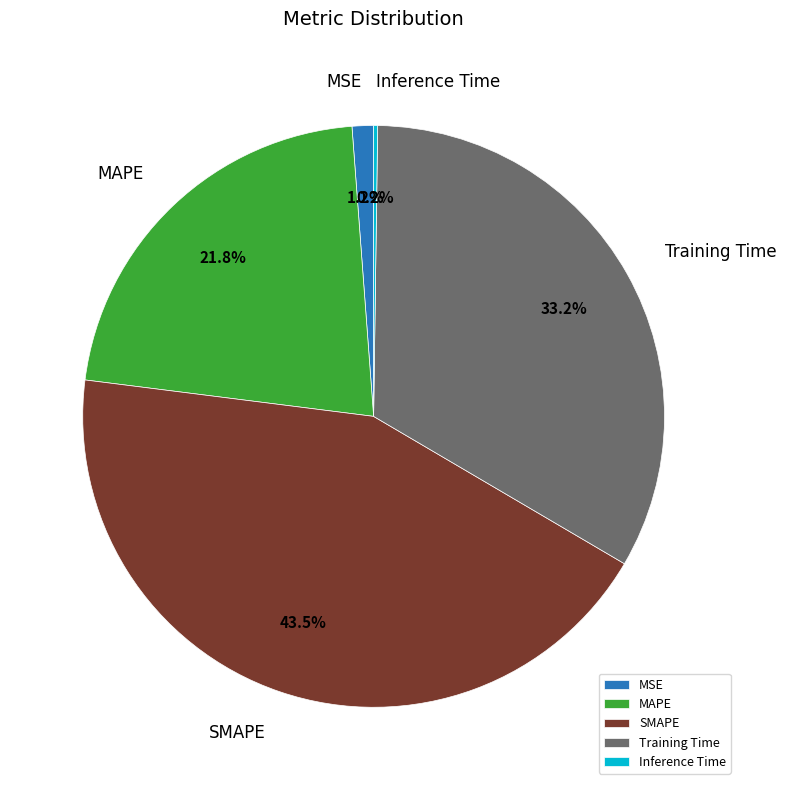

How much of the chart is everything except SMAPE?

56.5%